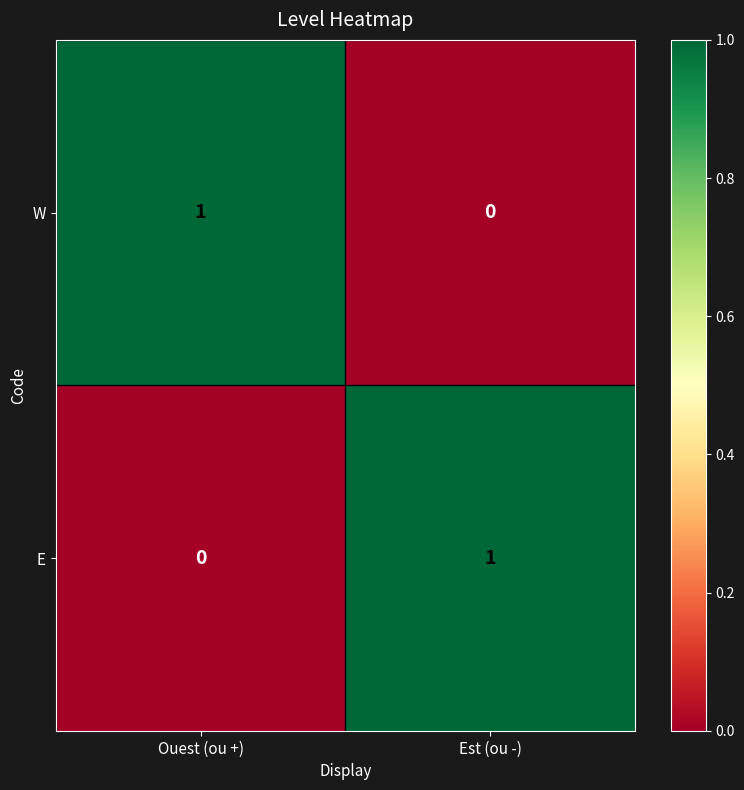

At which label does E reach its peak?

Est (ou -)